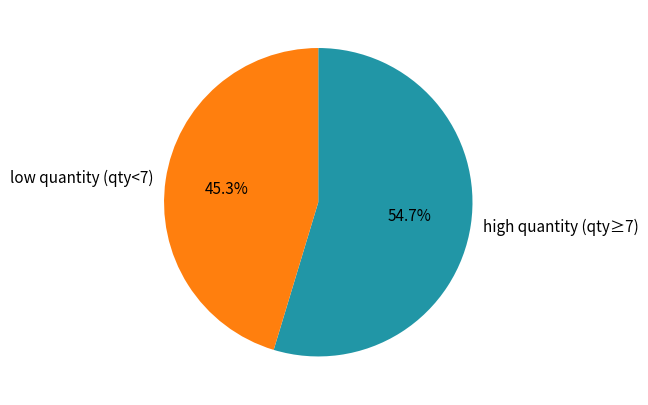

Which category has the smallest portion of the pie?

low quantity (qty<7)